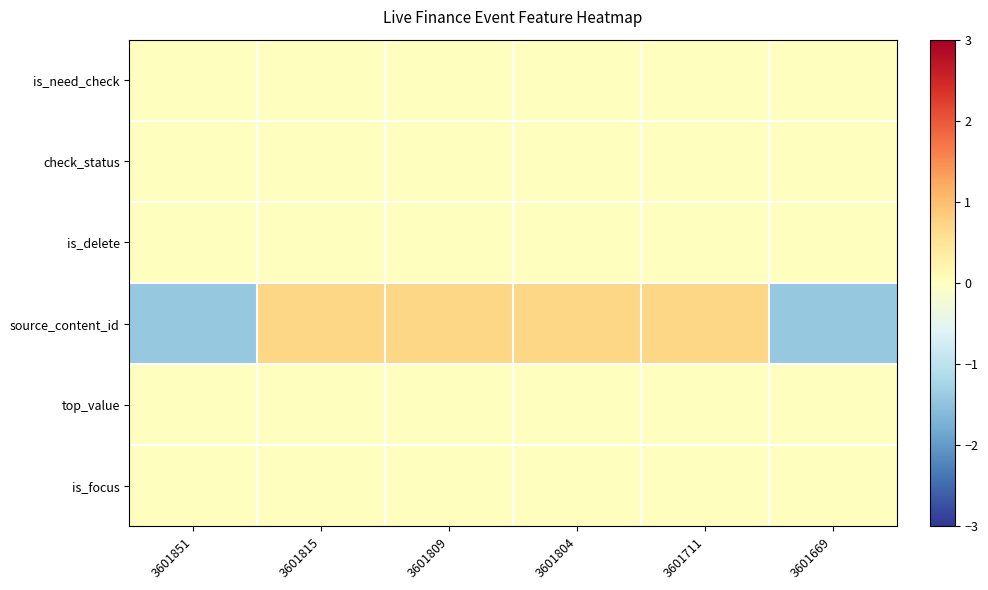

At which category does the chart reach its minimum across all series?

3601851